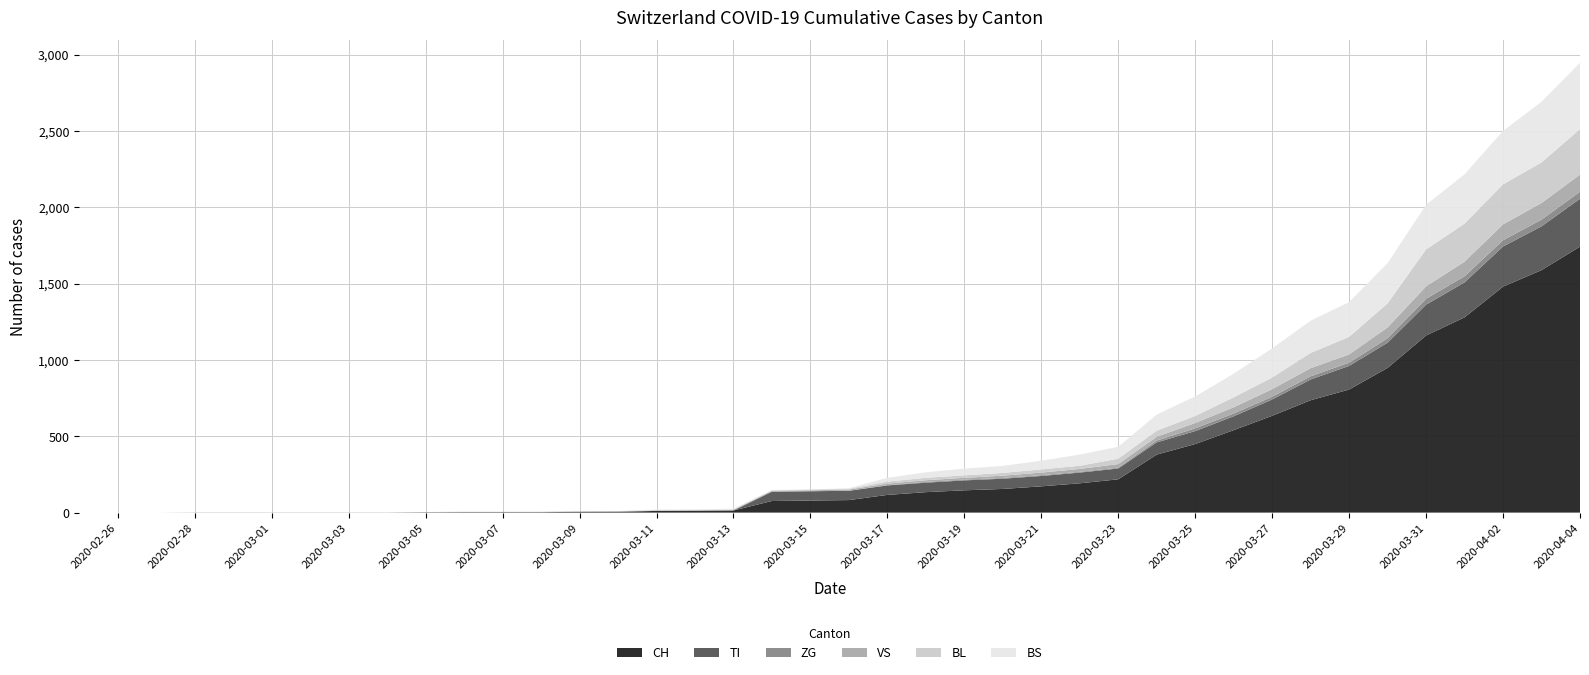

Reading left to right, extract all data points from this chart.

CH: 0	0	0	0	0	0	0	0	0	2	3	3	3	5	6	11	12	14	76	79	82	116	134	146	155	172	192	218	380	449	540	634	736	806	948	1160	1279	1480	1588	1742
TI: 0	0	0	0	0	0	0	0	0	0	0	0	0	0	0	0	0	0	61	61	61	62	62	65	67	68	70	71	80	85	91	107	136	155	165	202	229	263	287	314
ZG: 0	0	0	0	0	0	0	0	0	0	0	0	0	0	0	0	0	0	0	0	0	1	5	5	5	5	5	5	12	18	18	18	21	21	29	39	40	41	44	46
VS: 0	0	0	2	2	2	2	2	2	2	2	2	2	2	2	3	3	5	6	6	8	11	11	12	15	17	19	24	25	35	41	50	53	54	71	81	96	104	109	112
BL: 0	0	0	0	0	0	0	0	0	0	0	0	0	1	2	2	2	2	2	5	5	13	16	16	18	21	21	35	40	46	65	76	100	115	158	242	249	262	266	298
BS: 0	0	0	0	0	0	0	0	0	0	0	0	0	0	0	4	4	4	4	0	4	25	36	44	46	57	73	78	105	128	155	191	211	228	263	292	323	350	397	434